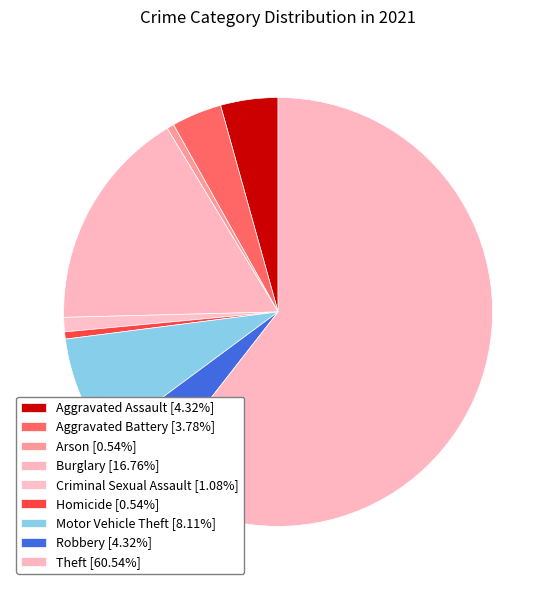

To the nearest percent, what is the difference between the Theft and Arson slice percentages?

60%